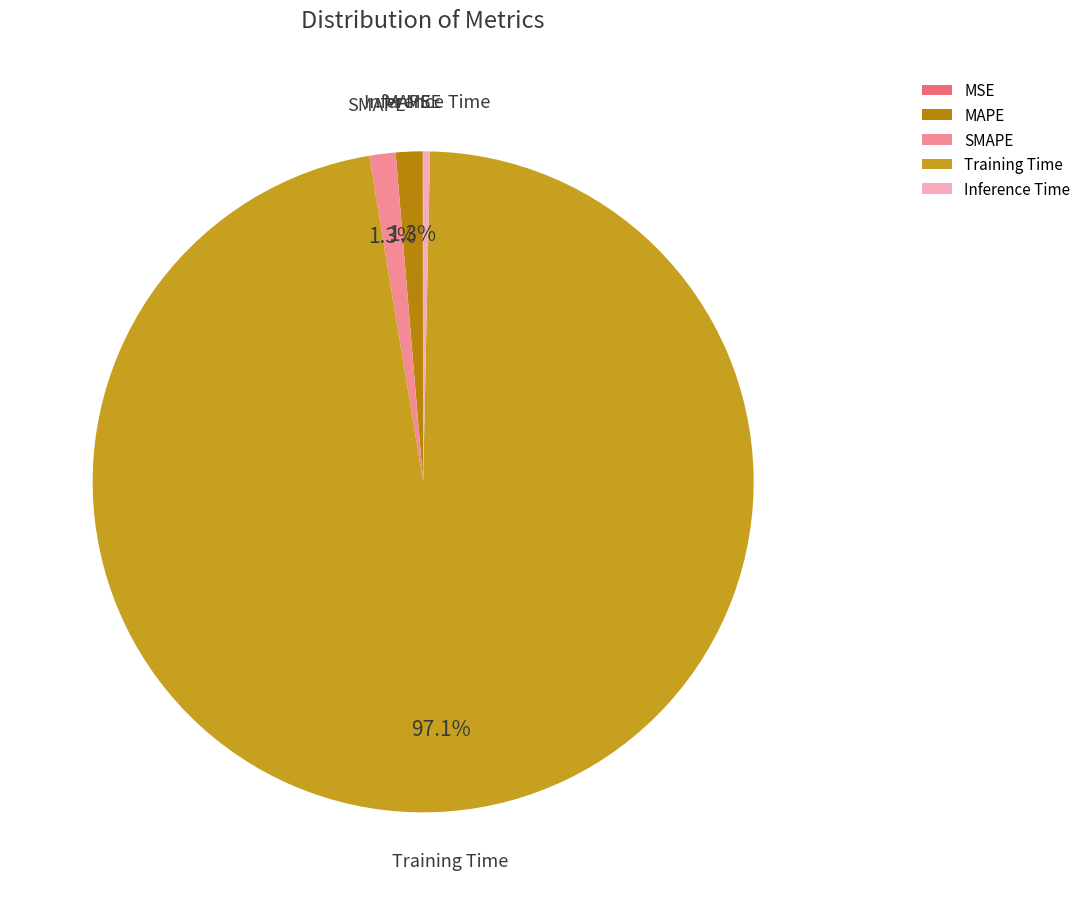

Combined, what portion of the pie is SMAPE and MAPE?

2.6%